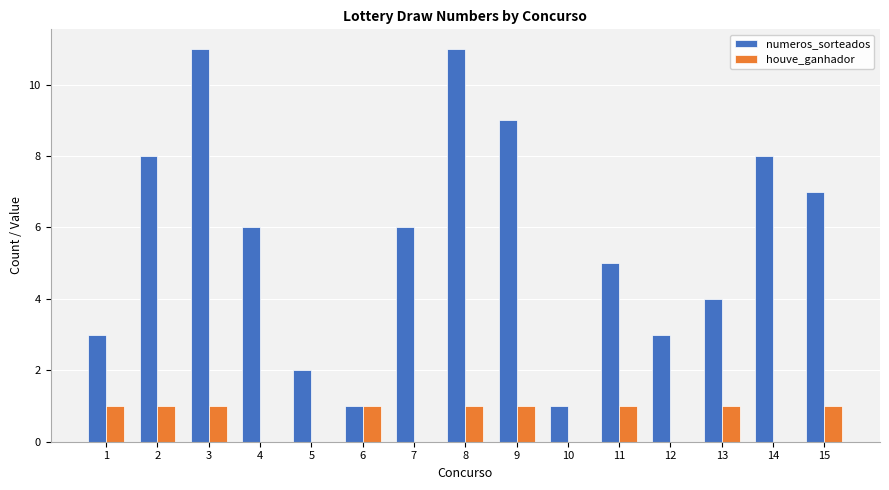

The numeros_sorteados series shows 14 at 2. True or false?

False